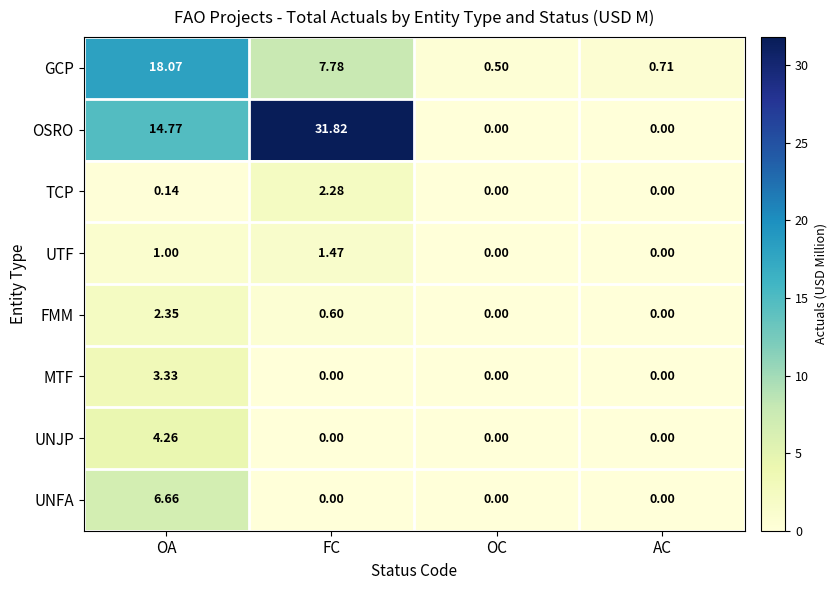

At which category is the sum across all series the highest?

OA